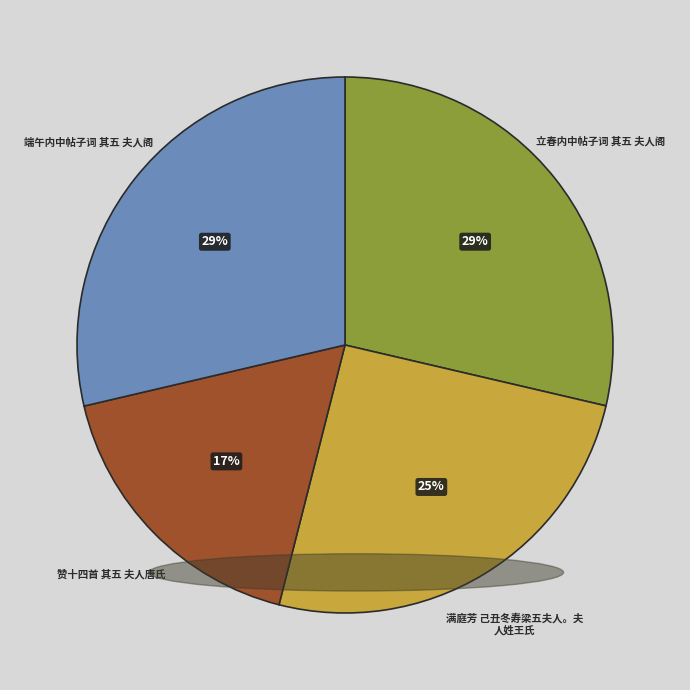

Is there any slice that represents more than half of the pie?

No